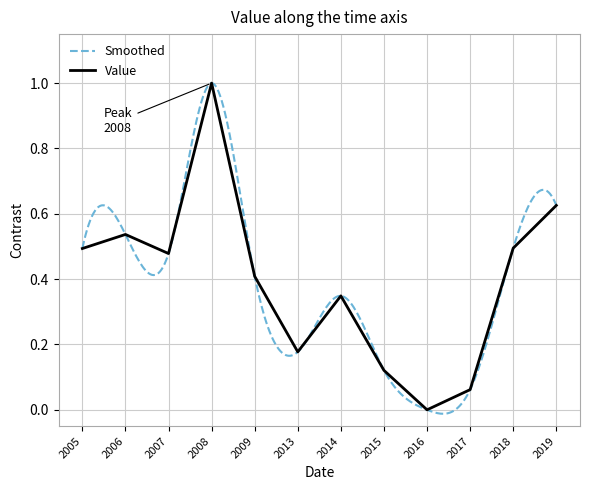

How many interior local peaks (higher than both neighbors) does the data have?

3